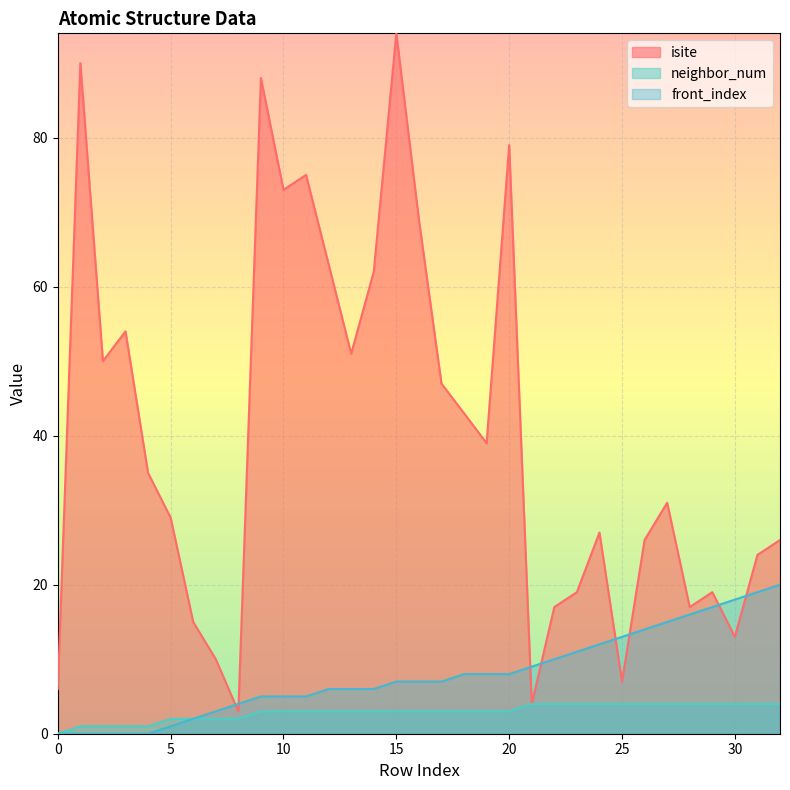

Between which two adjacent categories do isite and front_index first intersect?

7 and 8